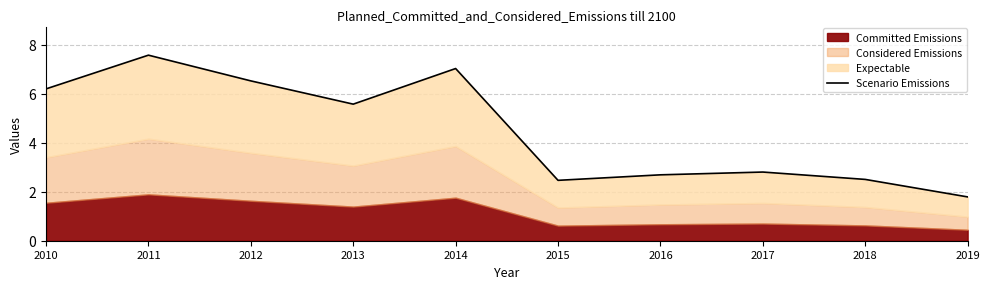

Where is the data nearest to the value 4?

2017